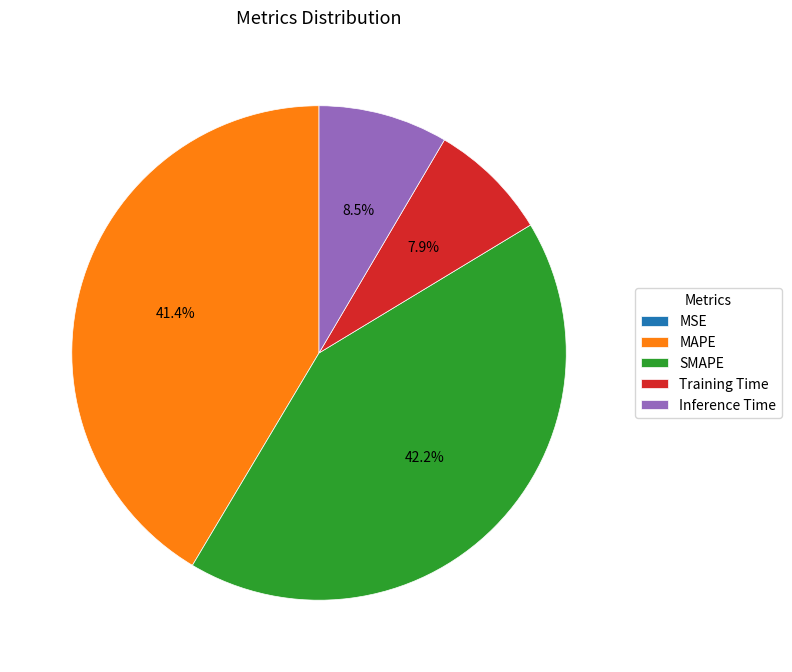

Which has a higher value, Inference Time or SMAPE?

SMAPE